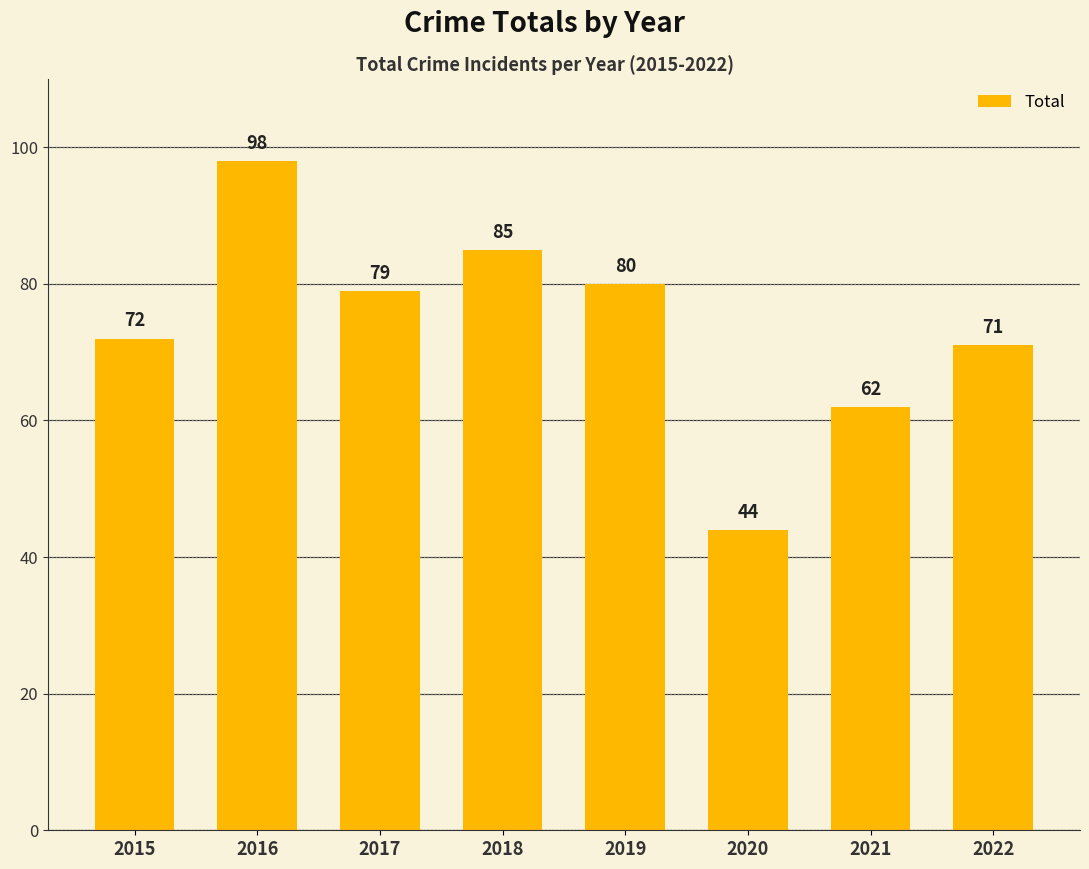

Is it true that the value at 2019 is 80?

True